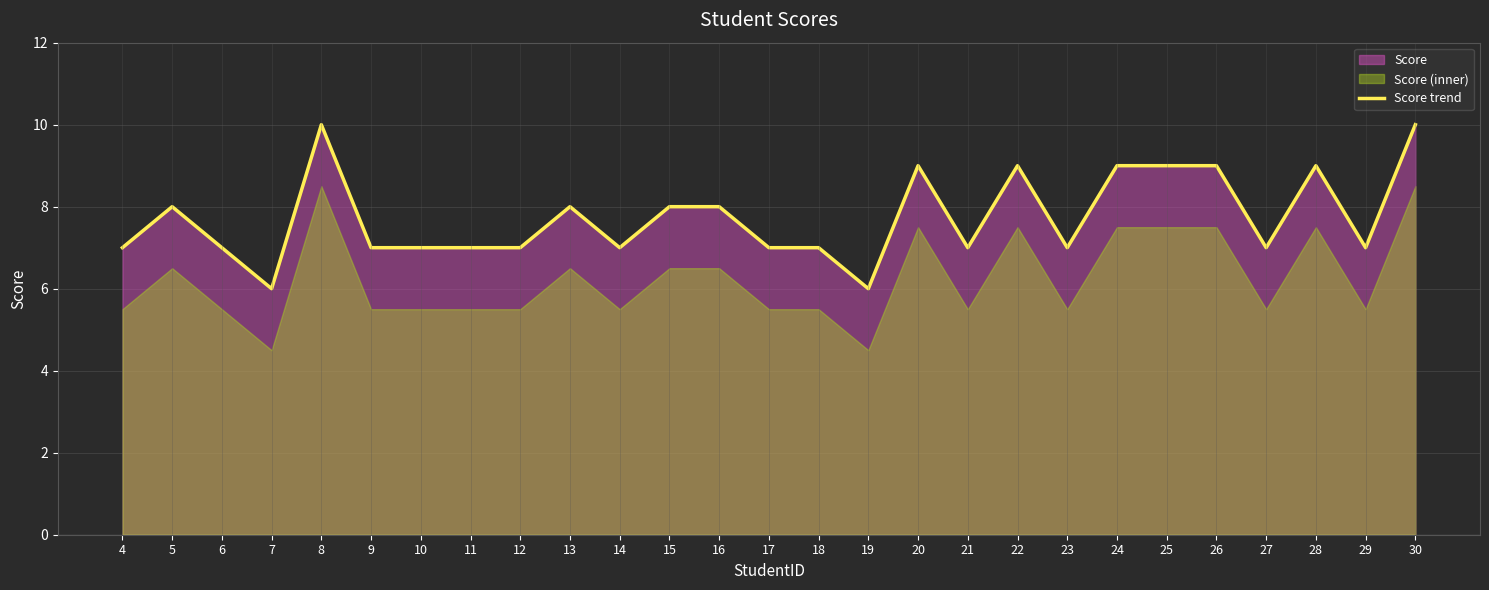

Read the value at 27.

7